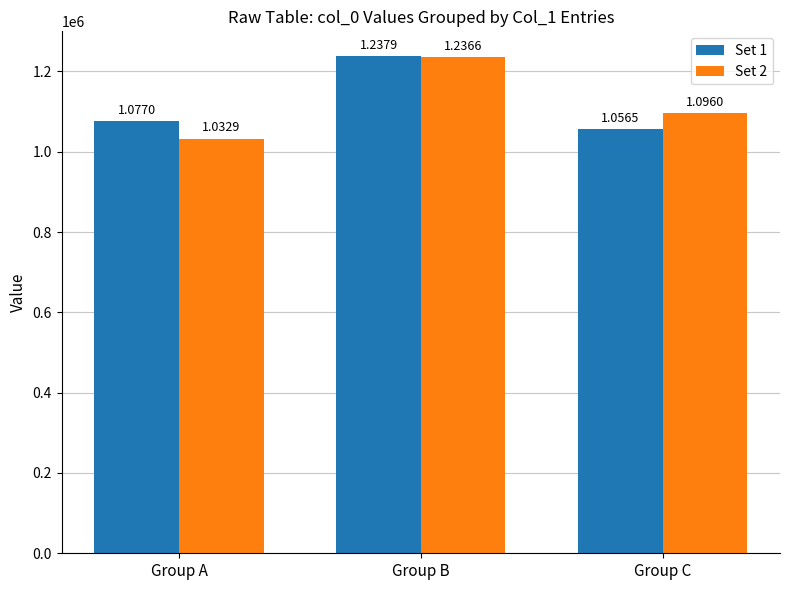

What is the difference between the highest and lowest values at Group A?

44097.5